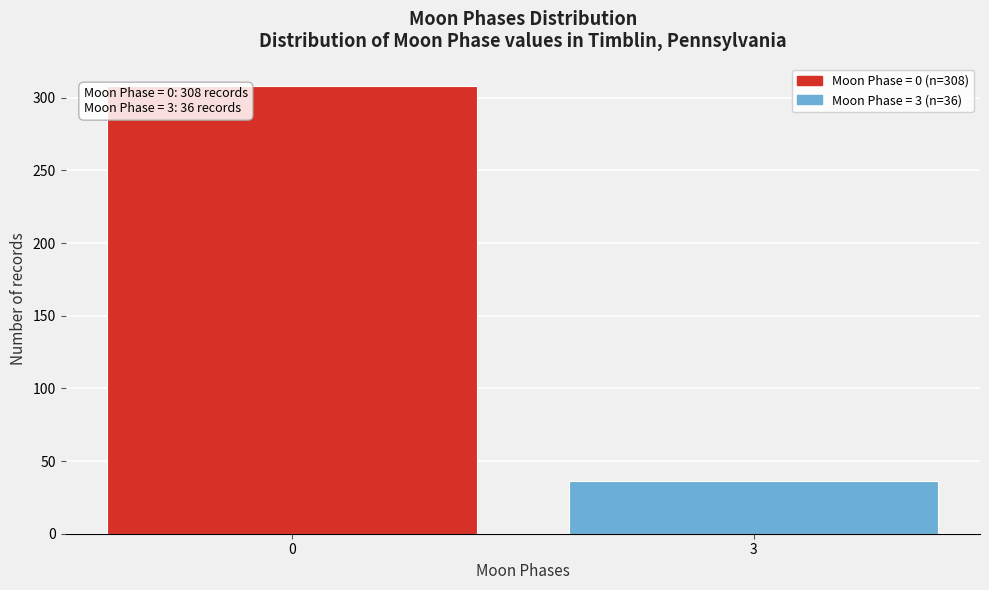

Reading right to left, extract all data points from this chart.

36	308